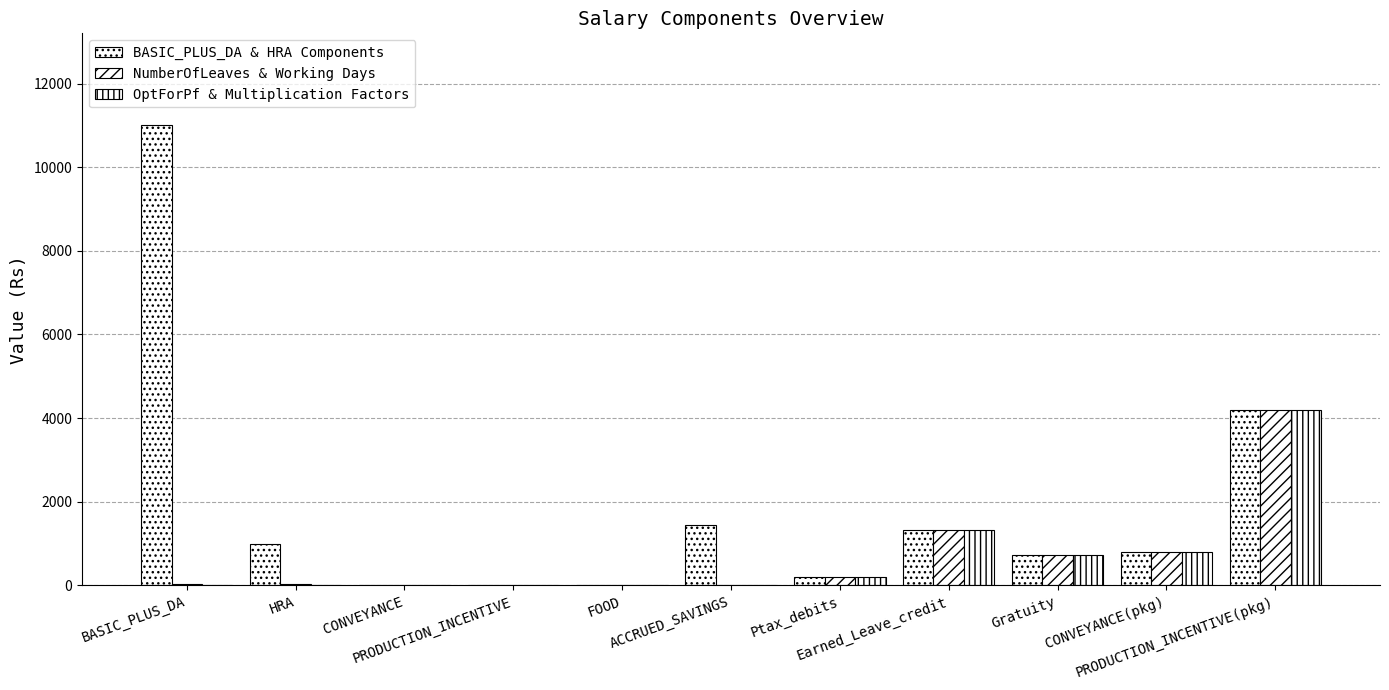

How many series are shown in this chart?

3